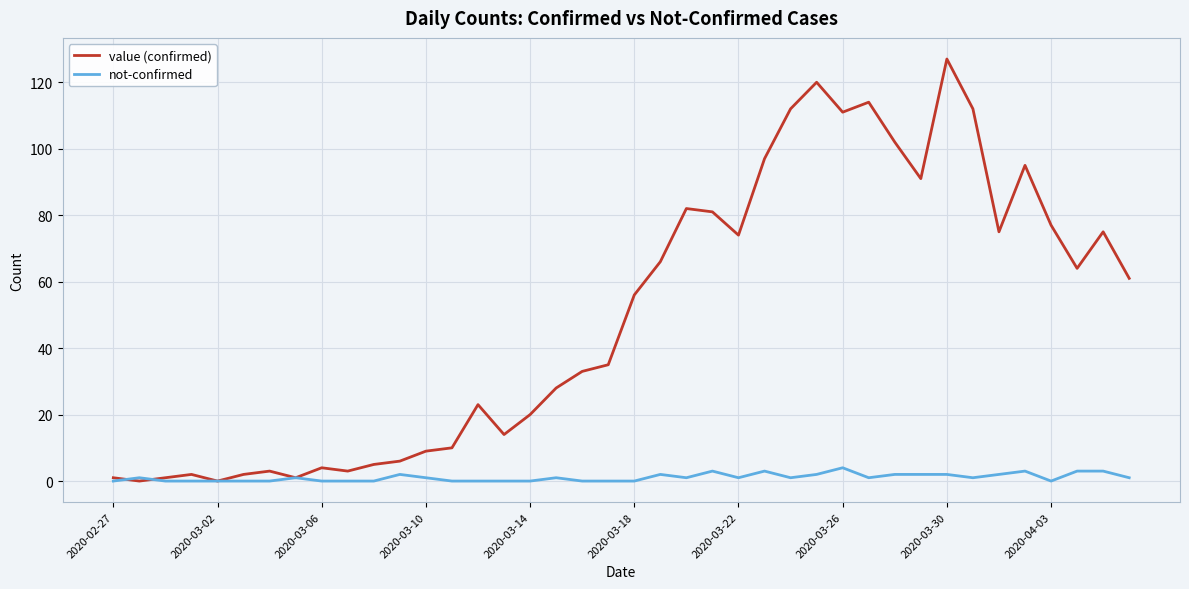

List the series in order of their peak value, lowest first.

not-confirmed, value (confirmed)